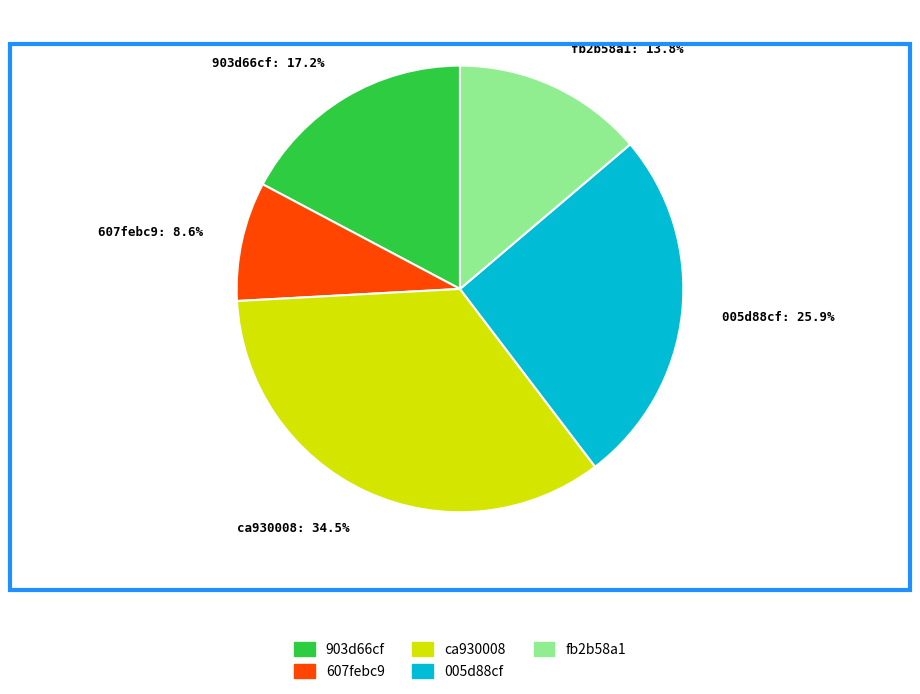

Combined, what portion of the pie is 903d66cf and fb2b58a1?

31.0%